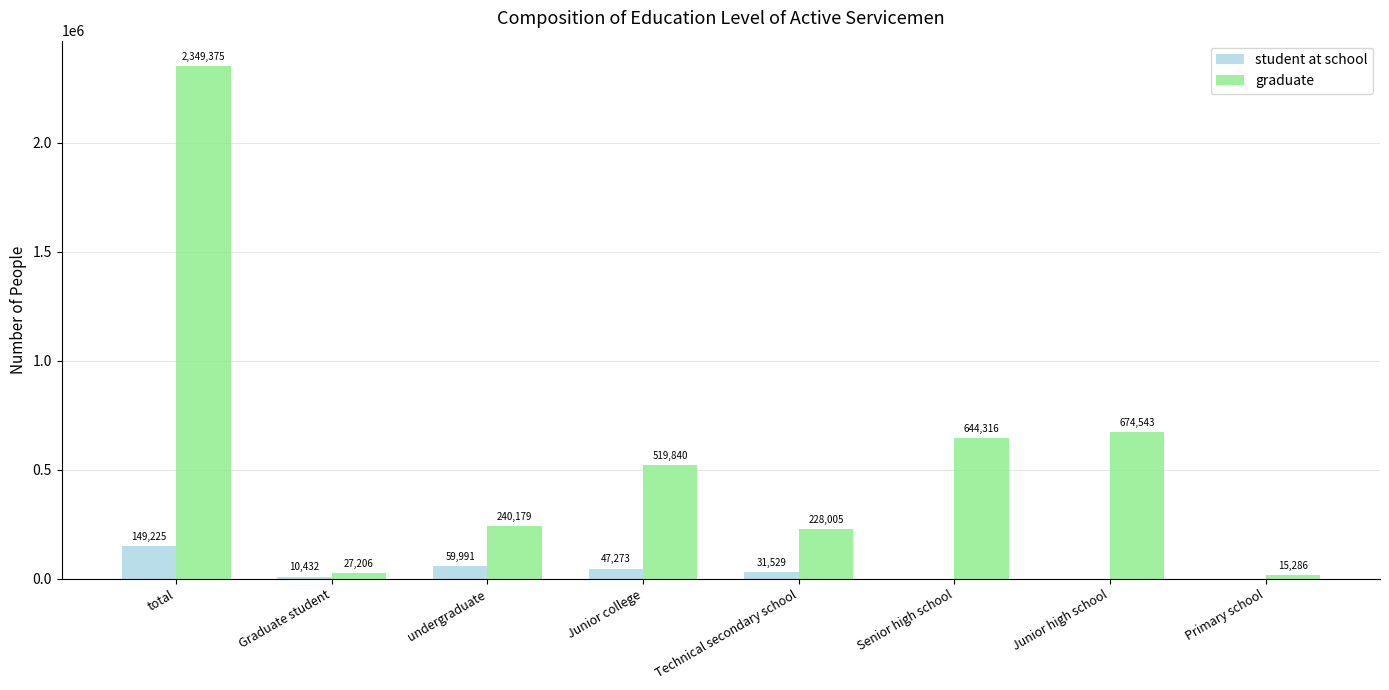

True or false: graduate has a value of 27206 at Graduate student.

True